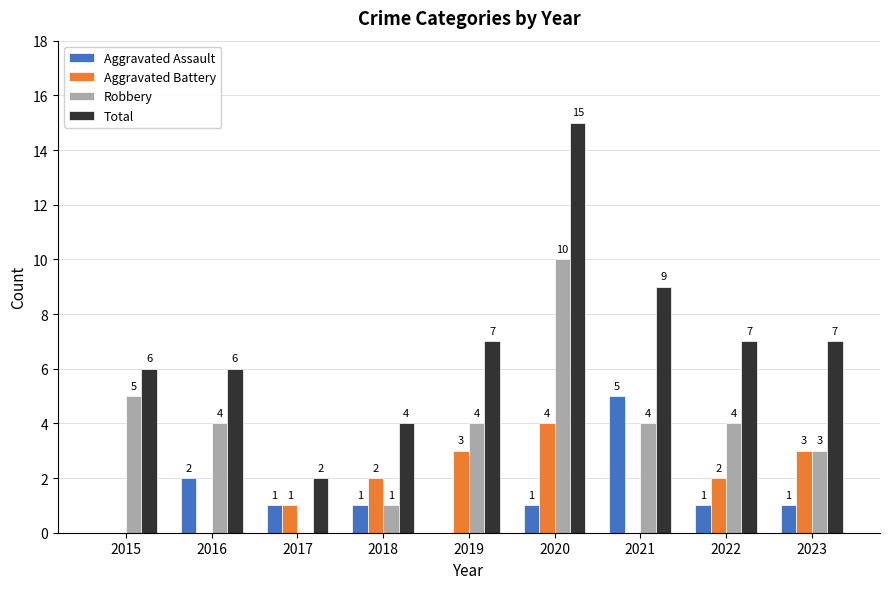

Reading left to right, list all the values displayed in this chart.

Aggravated Assault: 2015=0	2016=2	2017=1	2018=1	2019=0	2020=1	2021=5	2022=1	2023=1
Aggravated Battery: 2015=0	2016=0	2017=1	2018=2	2019=3	2020=4	2021=0	2022=2	2023=3
Robbery: 2015=5	2016=4	2017=0	2018=1	2019=4	2020=10	2021=4	2022=4	2023=3
Total: 2015=6	2016=6	2017=2	2018=4	2019=7	2020=15	2021=9	2022=7	2023=7